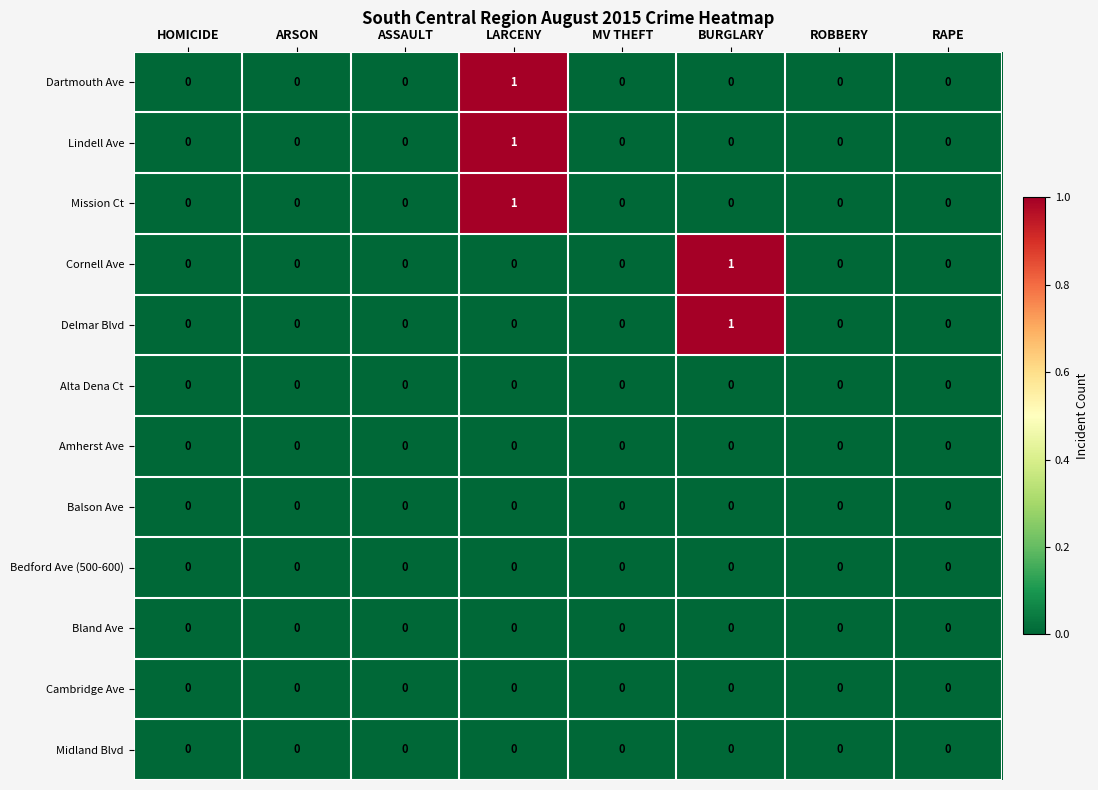

The Mission Ct series shows 0 at HOMICIDE. True or false?

True